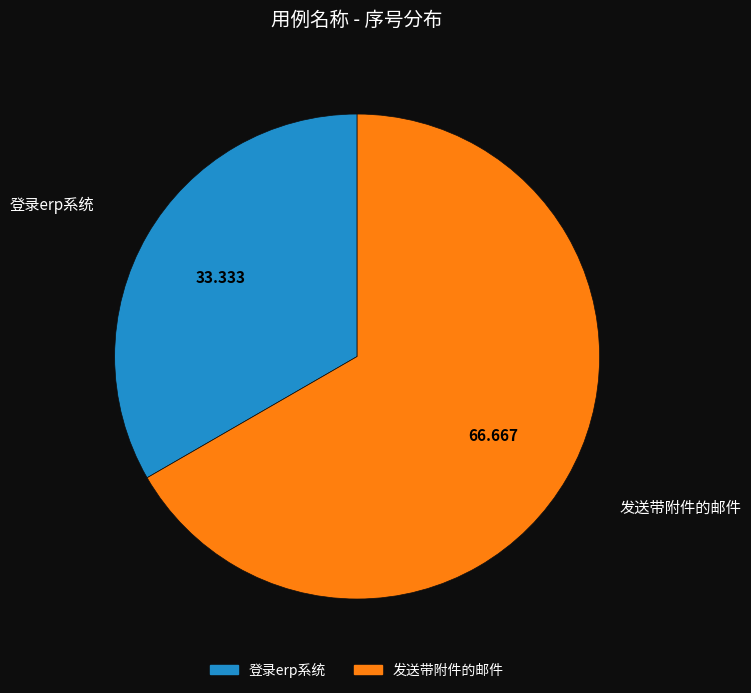

Combined, do 发送带附件的邮件 and 登录erp系统 account for over 50%?

Yes